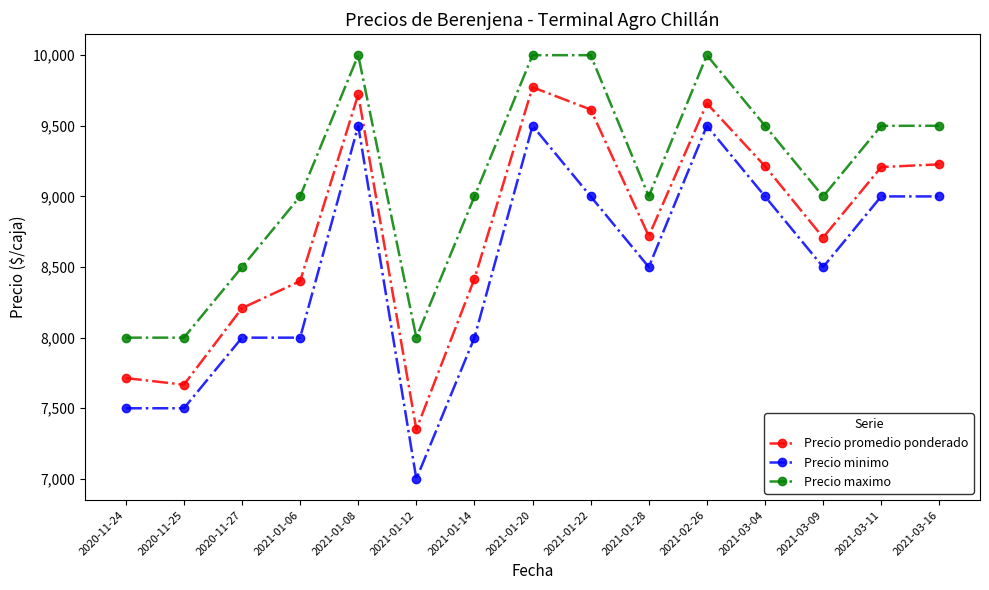

Is it true that Precio maximo equals 17055 at 2021-01-20?

False